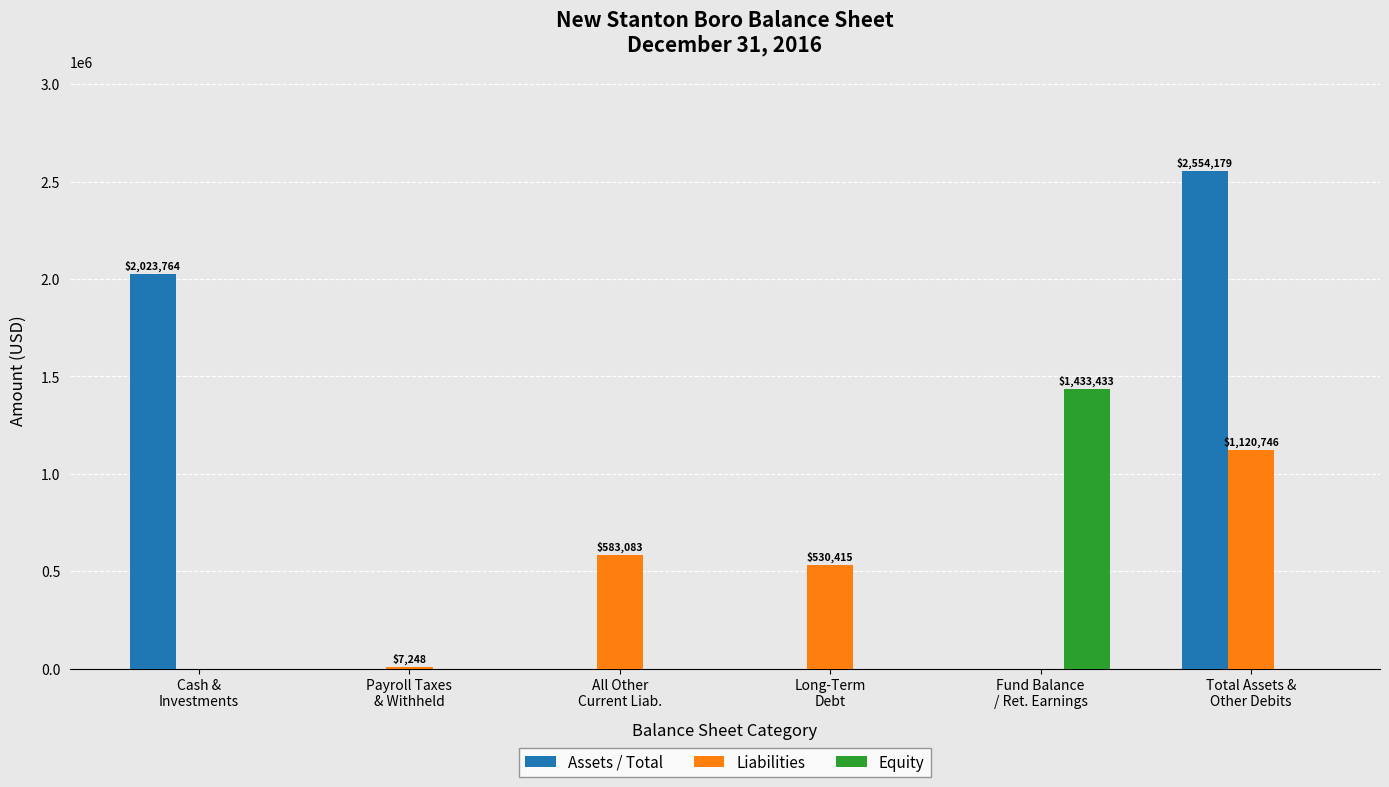

Is it true that Liabilities equals 1120746 at Total Assets &
Other Debits?

True